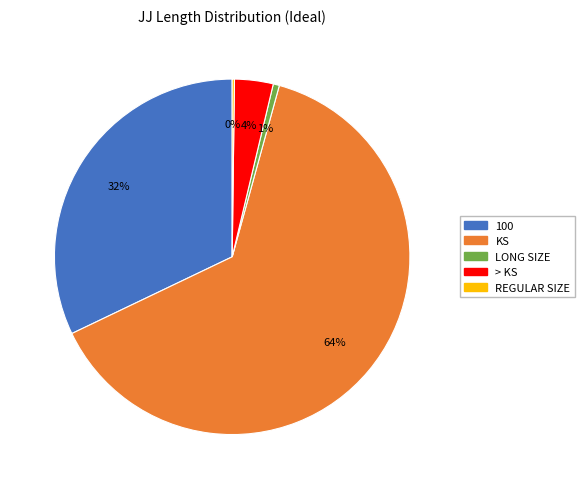

True or false: > KS accounts for 4% of the total.

True